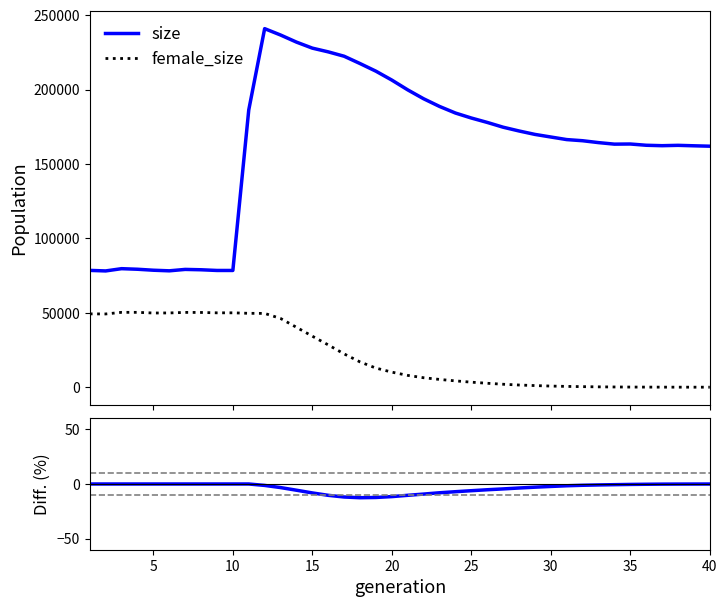

True or false: size and Diff (rate_dr - rate_has_drive) % intersect in this chart.

False